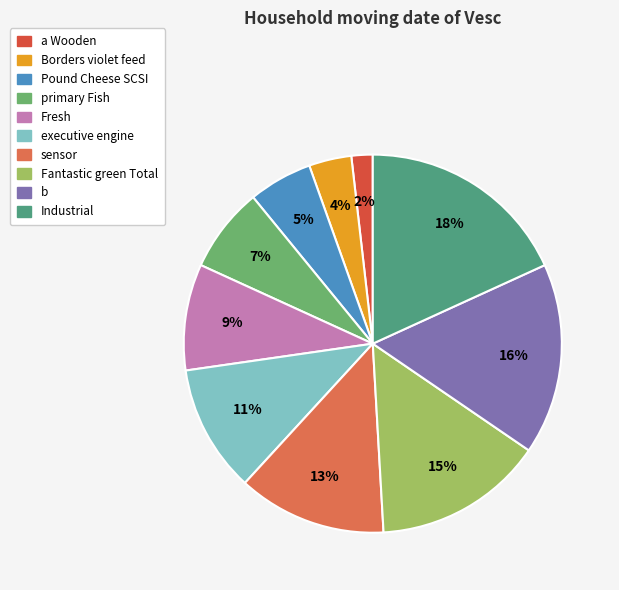

What percentage is the Fantastic green Total slice, to the nearest percent?

15%